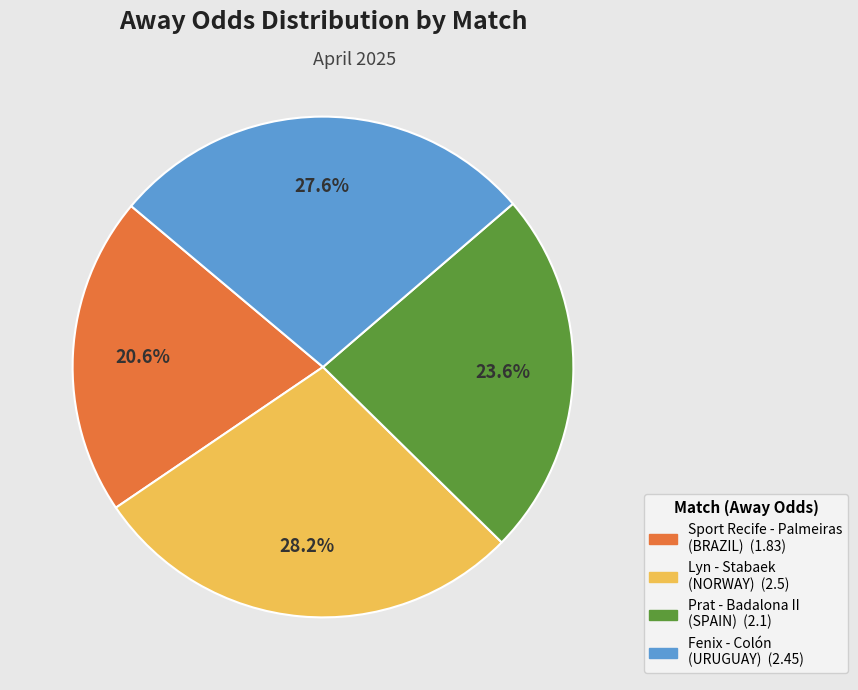

Is there a majority slice in this chart?

No